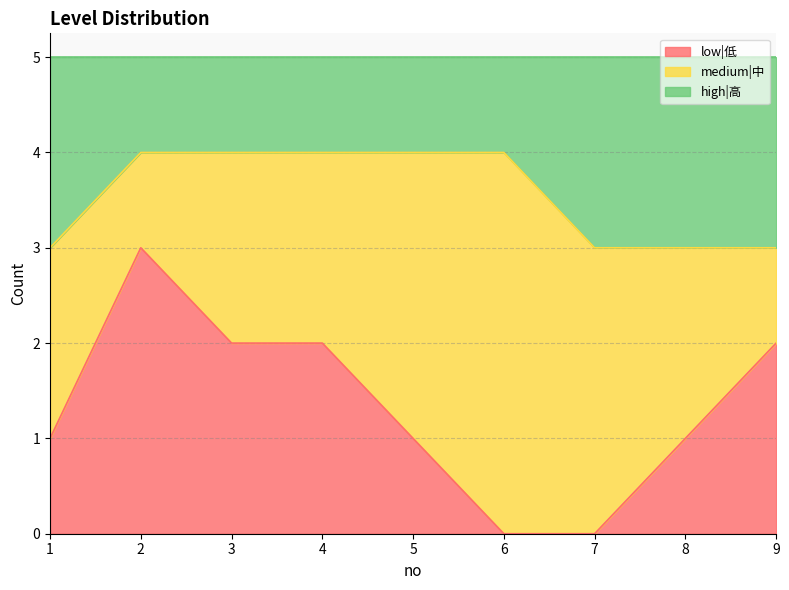

Is it true that low|低 equals 2 at 1?

False